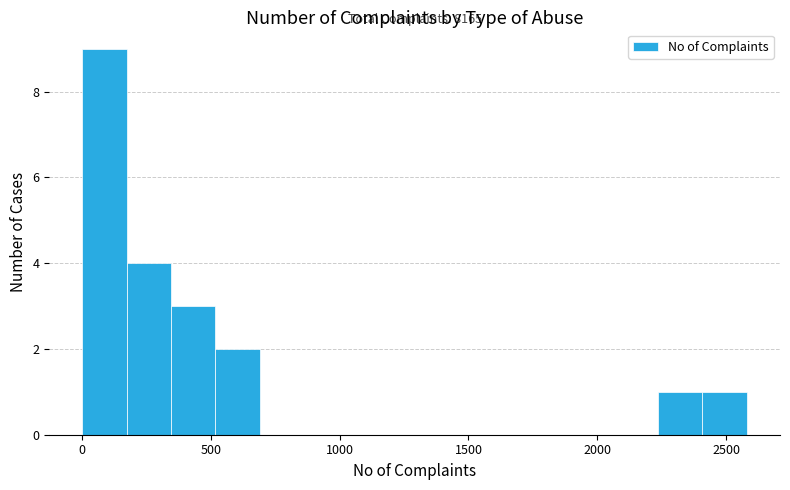

Around what value on the x-axis is the tallest bar? Give the approximate position of its centre, as read against the axis.

100